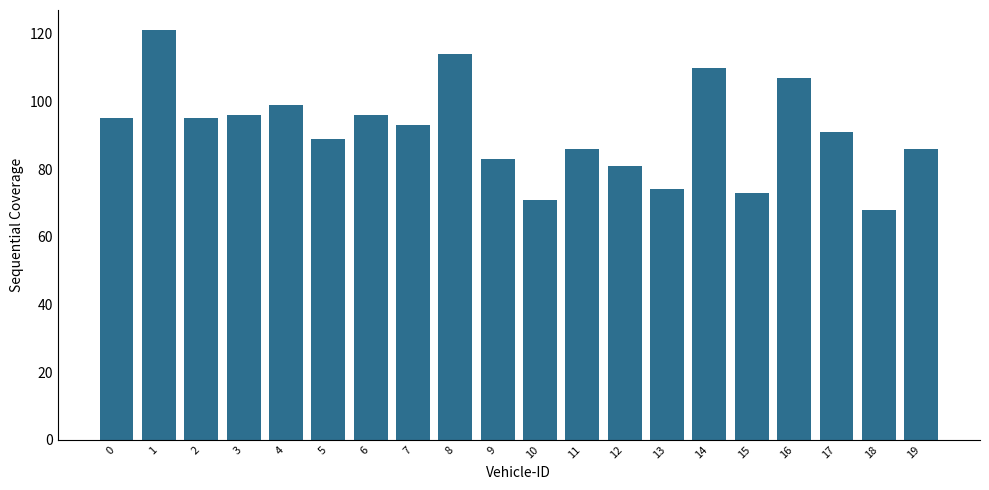

What is the average value?

91